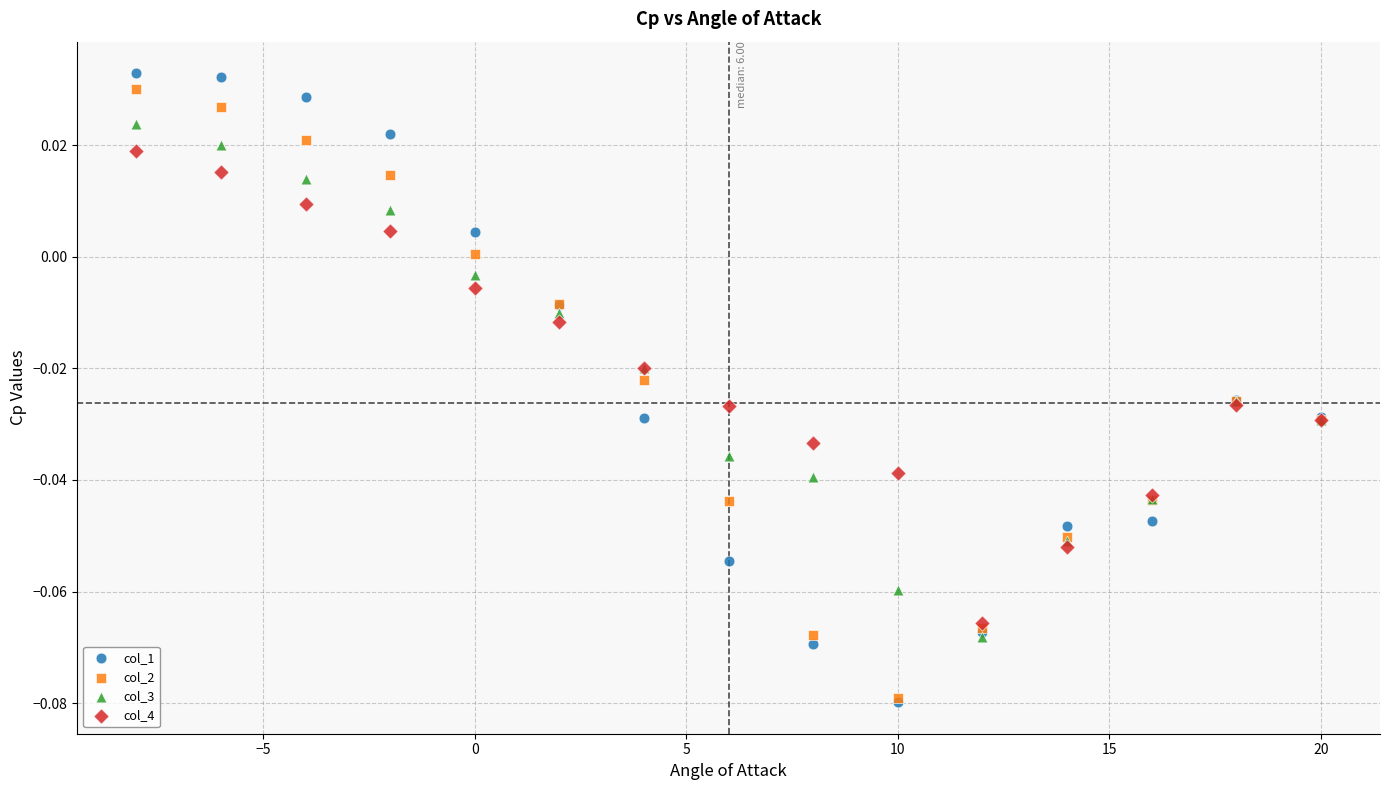

Which series has the widest spread of Y values?

col_1